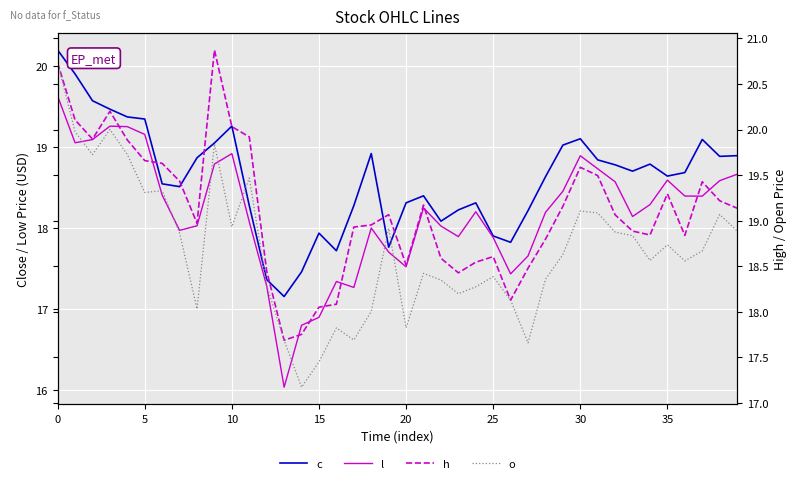

What is the label of the 9th point from the right?

31